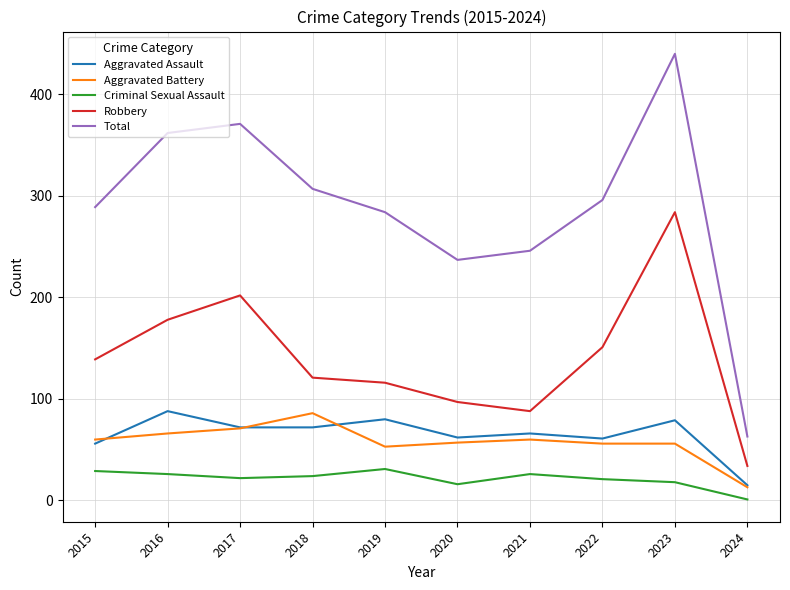

True or false: Aggravated Assault and Total intersect in this chart.

False